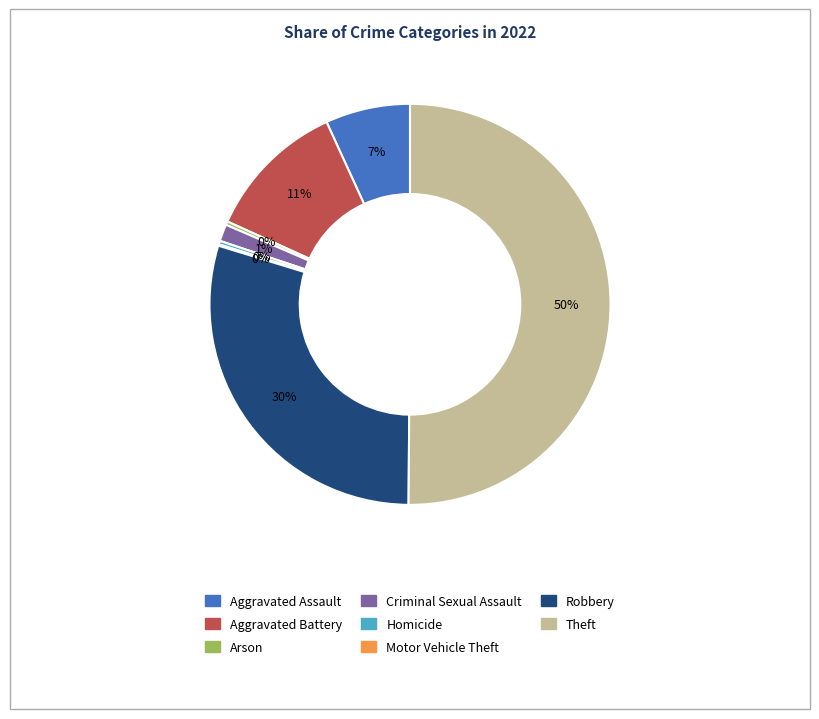

Is it true that Arson is 0% of the pie?

True